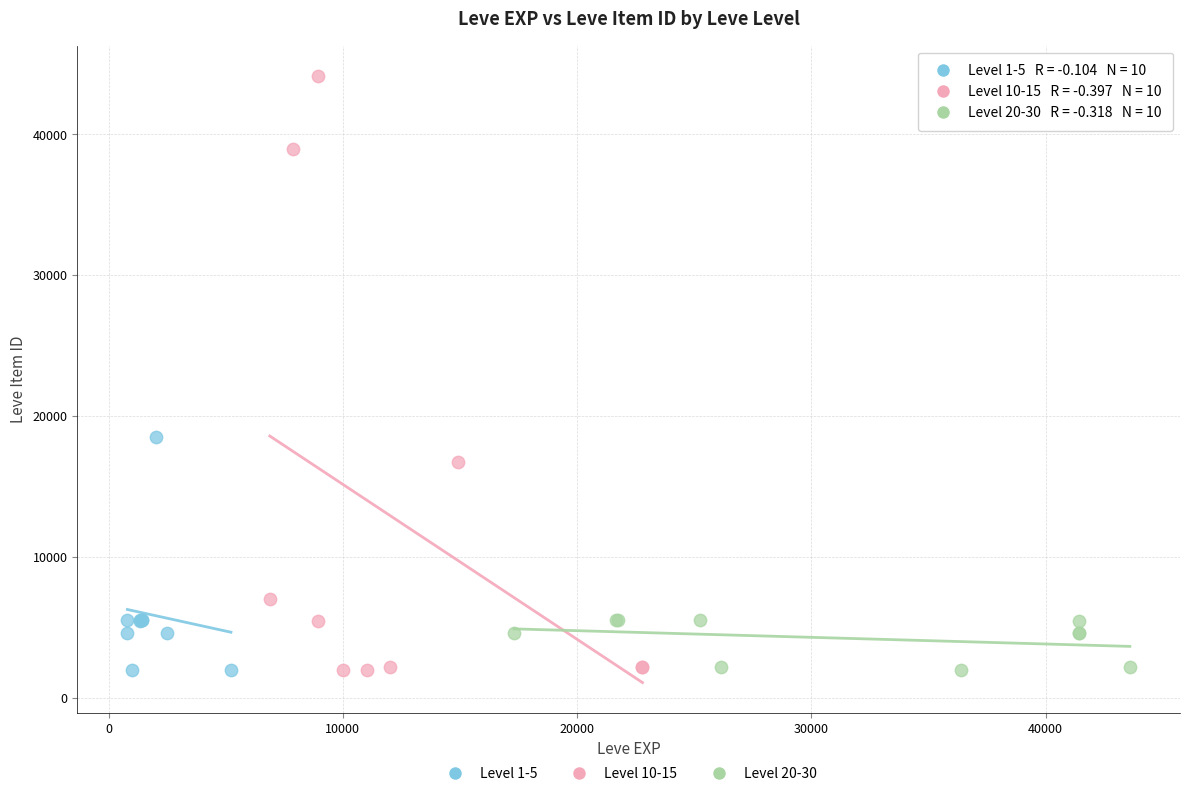

Which series has the widest spread of Y values?

Level 10-15